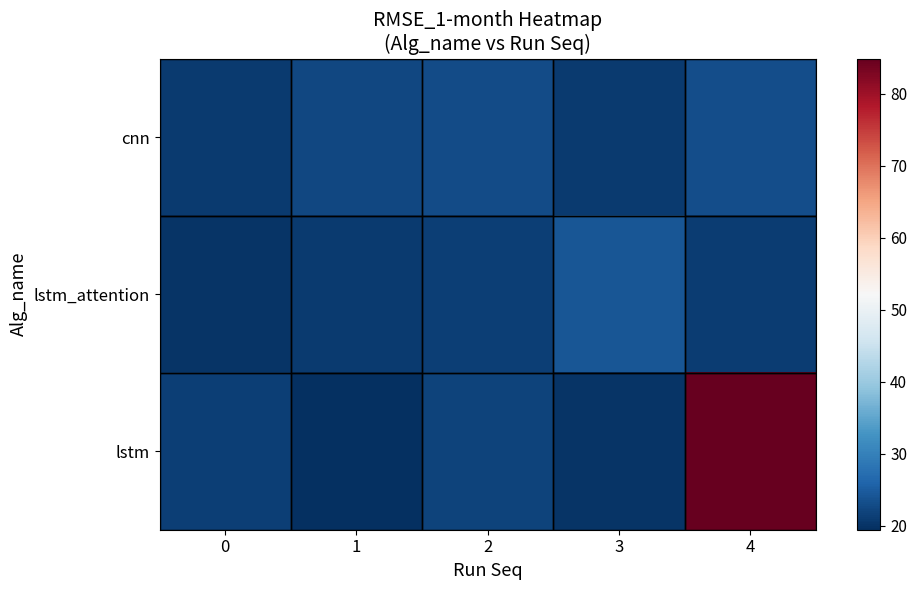

Reading left to right, transcribe all the data shown in this chart.

cnn: 0=21.0	1=22.3	2=22.9	3=21.0	4=23.1
lstm_attention: 0=20.0	1=20.8	2=21.5	3=24.1	4=21.1
lstm: 0=21.5	1=19.5	2=22.0	3=20.2	4=84.8